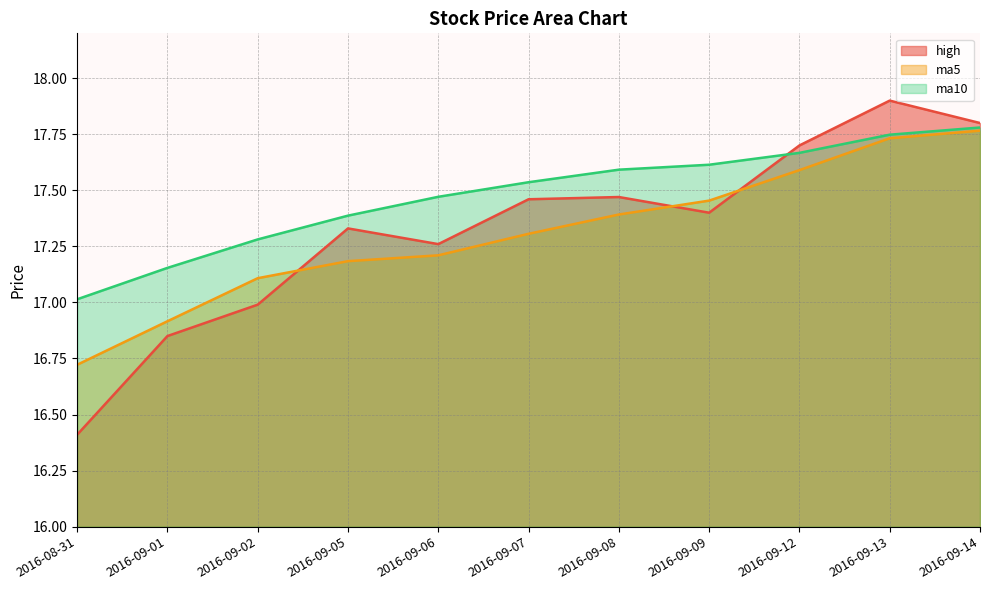

True or false: ma5 and high intersect in this chart.

True